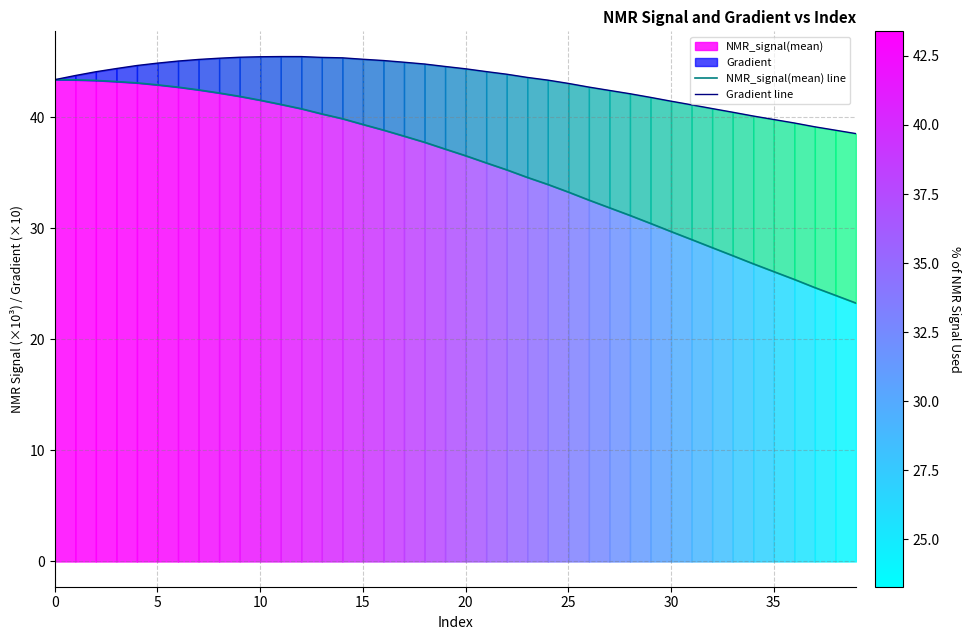

What is the maximum value for Gradient line?

45.5